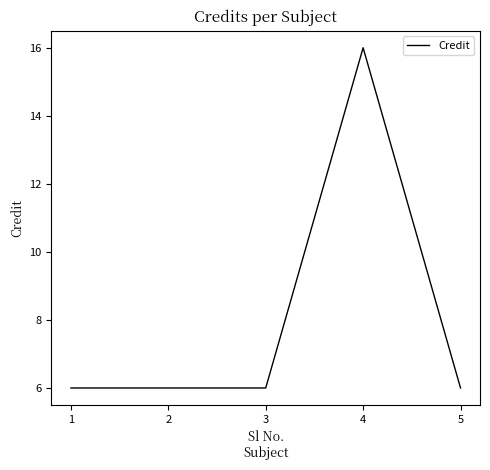

How many distinct data groups are displayed?

1